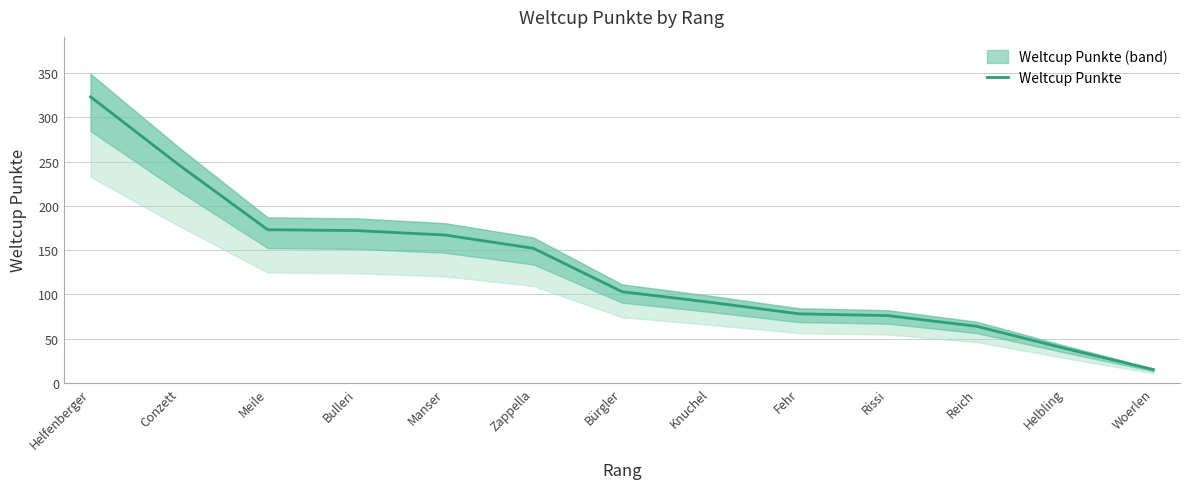

What is the greatest value displayed?

323